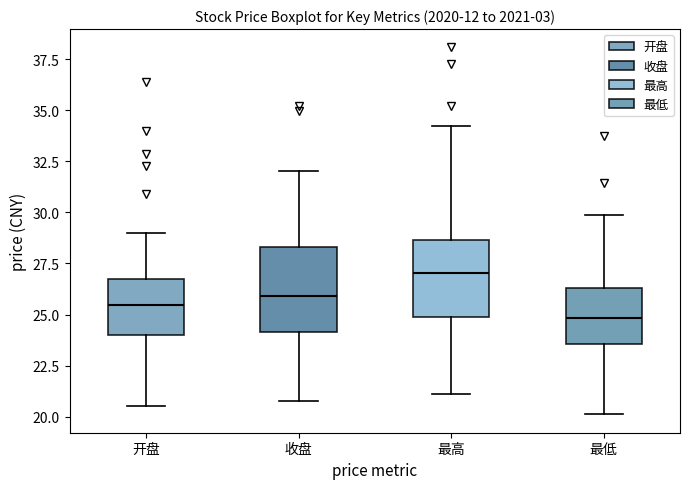

Reading left to right, read every box against the y-axis: the position of its median line, the range the box covers, and the ends of its whiskers. The values are not printed on the chart, so give them approximately, as read against the axis.

开盘: median 25.5, box 24.0 to 26.5, whiskers 20.5 to 29.0
收盘: median 26.0, box 24.0 to 28.5, whiskers 21.0 to 32.0
最高: median 27.0, box 25.0 to 28.5, whiskers 21.0 to 34.0
最低: median 25.0, box 23.5 to 26.5, whiskers 20.0 to 30.0